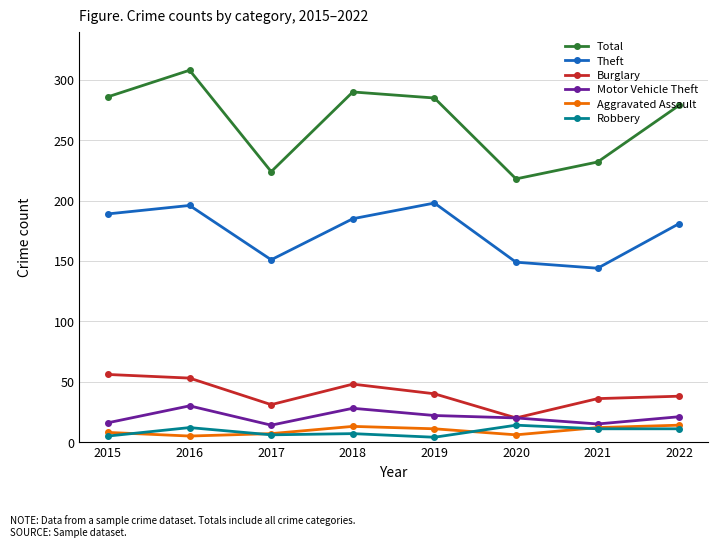

Which series has the largest total across all categories?

Total